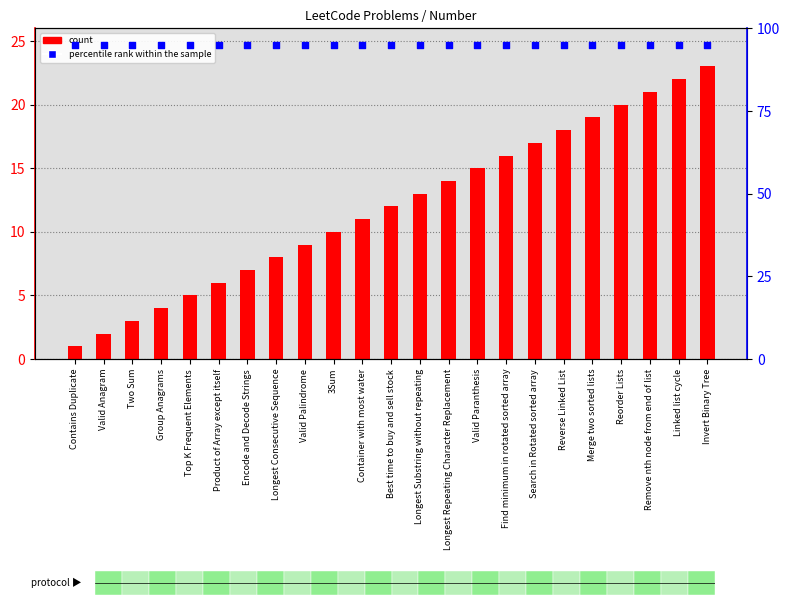

Which series has the largest total across all categories?

percentile rank within the sample